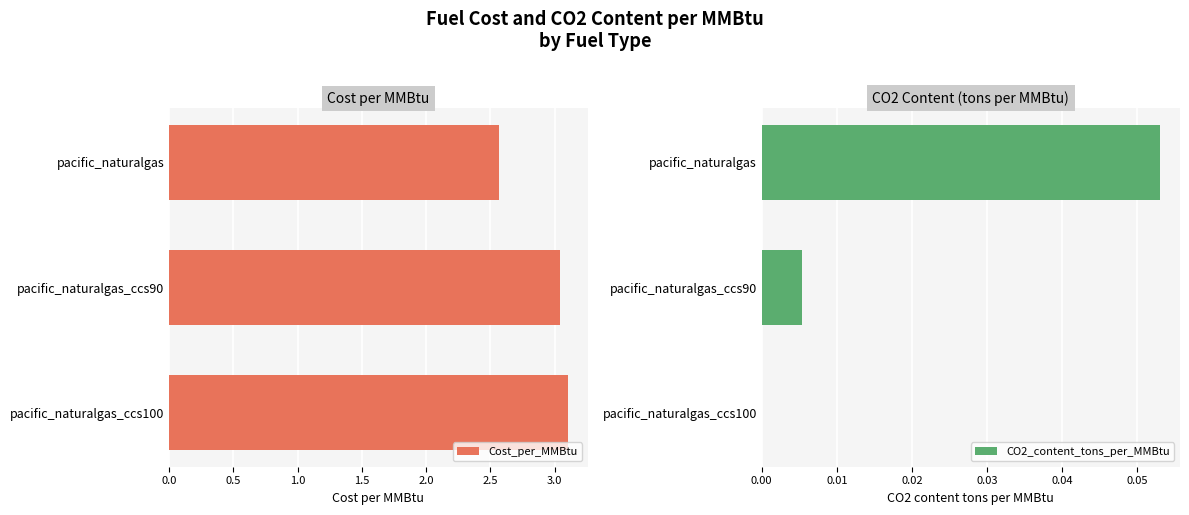

True or false: Cost_per_MMBtu has a value of 4.2 at pacific_naturalgas_ccs90.

False